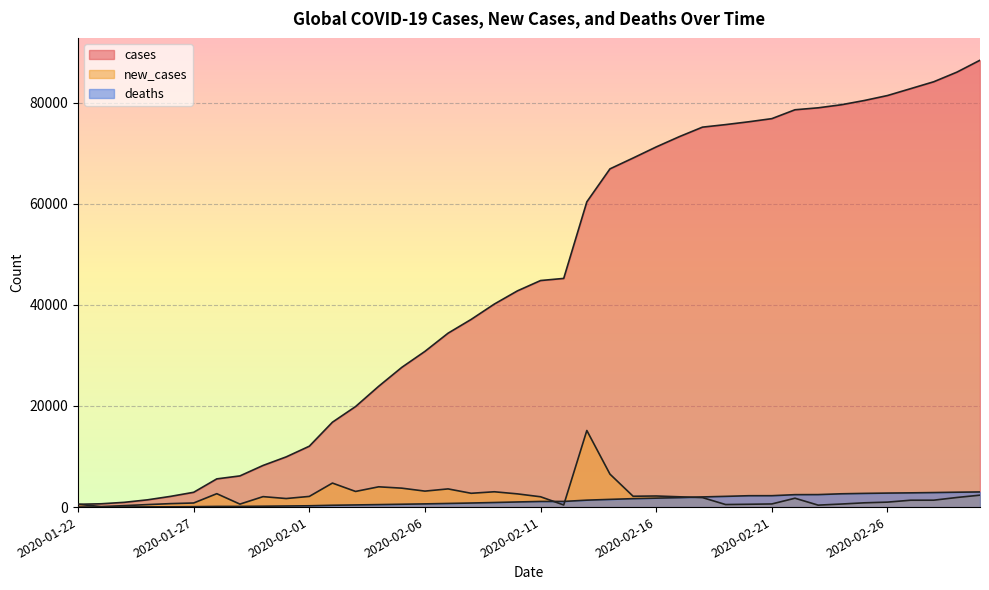

Reading right to left, extract all data points from this chart.

cases: 2020-03-01=88369	2020-02-29=86011	2020-02-28=84112	2020-02-27=82746	2020-02-26=81388	2020-02-25=80406	2020-02-24=79561	2020-02-23=78958	2020-02-22=78572	2020-02-21=76819	2020-02-20=76197	2020-02-19=75639	2020-02-18=75136	2020-02-17=73258	2020-02-16=71224	2020-02-15=69030	2020-02-14=66885	2020-02-13=60368	2020-02-12=45221	2020-02-11=44802	2020-02-10=42762	2020-02-09=40150	2020-02-08=37120	2020-02-07=34391	2020-02-06=30794	2020-02-05=27635	2020-02-04=23892	2020-02-03=19881	2020-02-02=16787	2020-02-01=12038	2020-01-31=9927	2020-01-30=8234	2020-01-29=6166	2020-01-28=5578	2020-01-27=2927	2020-01-26=2118	2020-01-25=1434	2020-01-24=941	2020-01-23=654	2020-01-22=555
new_cases: 2020-03-01=2358	2020-02-29=1899	2020-02-28=1366	2020-02-27=1358	2020-02-26=982	2020-02-25=845	2020-02-24=603	2020-02-23=386	2020-02-22=1753	2020-02-21=622	2020-02-20=558	2020-02-19=503	2020-02-18=1878	2020-02-17=2034	2020-02-16=2194	2020-02-15=2145	2020-02-14=6517	2020-02-13=15147	2020-02-12=419	2020-02-11=2040	2020-02-10=2612	2020-02-09=3030	2020-02-08=2729	2020-02-07=3597	2020-02-06=3159	2020-02-05=3743	2020-02-04=4011	2020-02-03=3094	2020-02-02=4749	2020-02-01=2111	2020-01-31=1693	2020-01-30=2068	2020-01-29=588	2020-01-28=2651	2020-01-27=809	2020-01-26=684	2020-01-25=493	2020-01-24=287	2020-01-23=99	2020-01-22=555
deaths: 2020-03-01=2996	2020-02-29=2941	2020-02-28=2872	2020-02-27=2814	2020-02-26=2770	2020-02-25=2708	2020-02-24=2629	2020-02-23=2469	2020-02-22=2458	2020-02-21=2251	2020-02-20=2247	2020-02-19=2122	2020-02-18=2007	2020-02-17=1868	2020-02-16=1770	2020-02-15=1666	2020-02-14=1523	2020-02-13=1371	2020-02-12=1118	2020-02-11=1113	2020-02-10=1013	2020-02-09=906	2020-02-08=806	2020-02-07=719	2020-02-06=634	2020-02-05=564	2020-02-04=492	2020-02-03=426	2020-02-02=362	2020-02-01=259	2020-01-31=213	2020-01-30=171	2020-01-29=133	2020-01-28=131	2020-01-27=82	2020-01-26=56	2020-01-25=42	2020-01-24=26	2020-01-23=18	2020-01-22=17